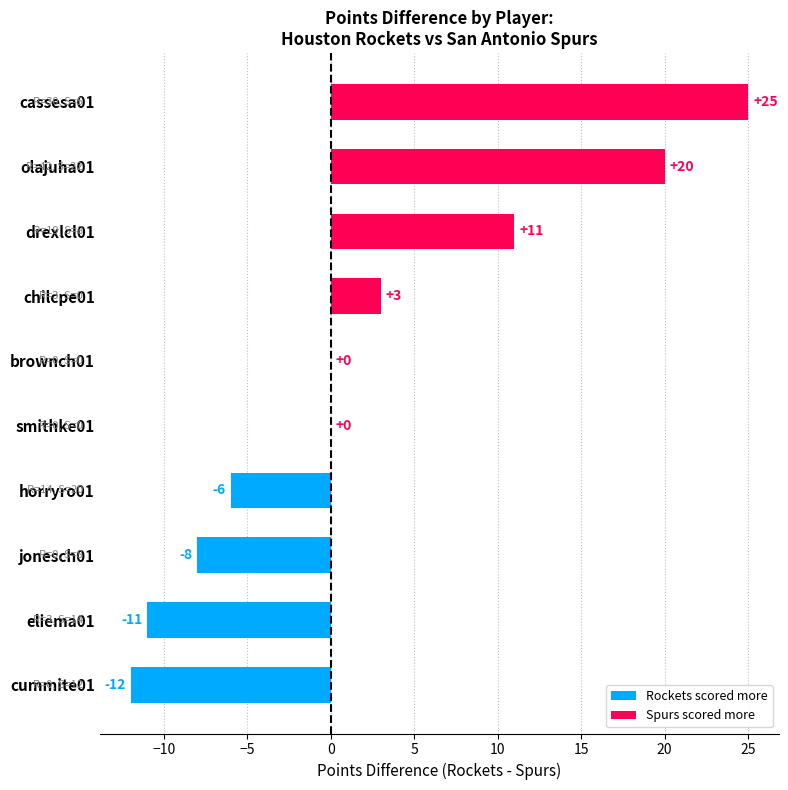

Read the value at olajuha01.

20